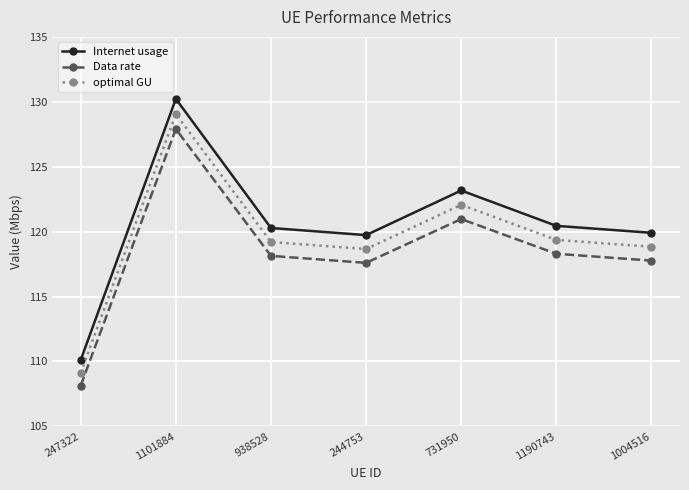

At which category does the chart reach its peak across all series?

1101884